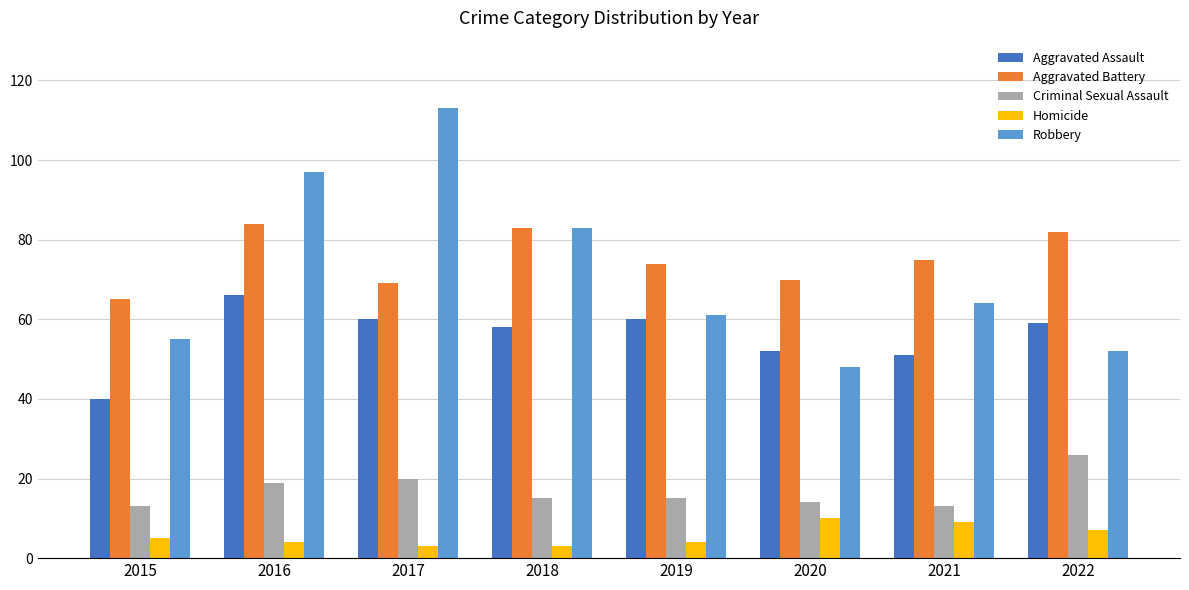

How many distinct data groups are displayed?

5